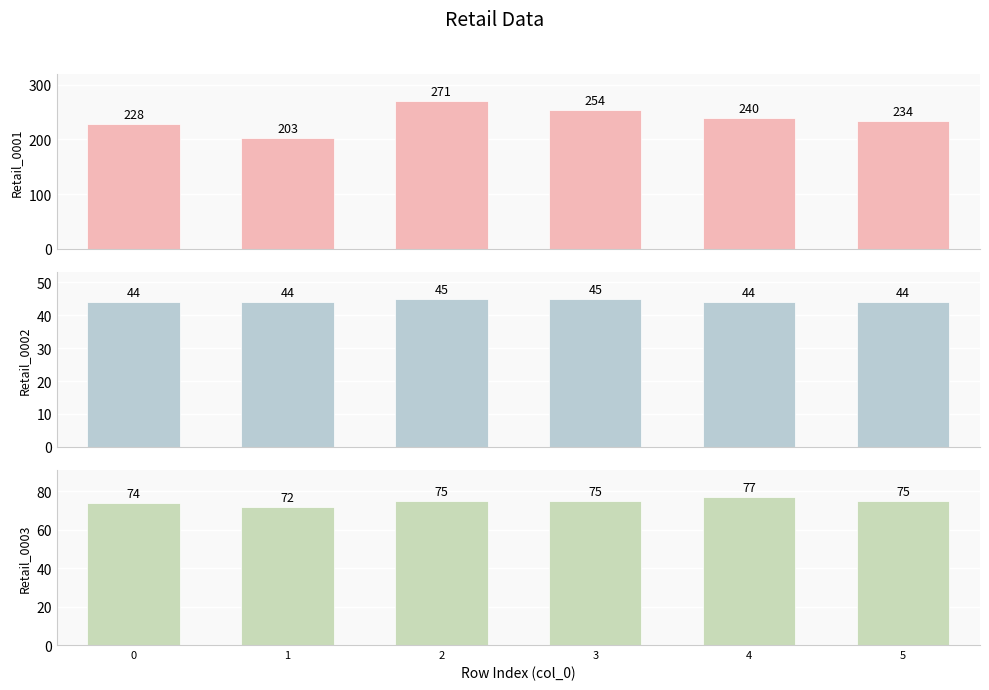

Is the value of Retail_0002 at 3 greater than the value of Retail_0001 at 2?

No